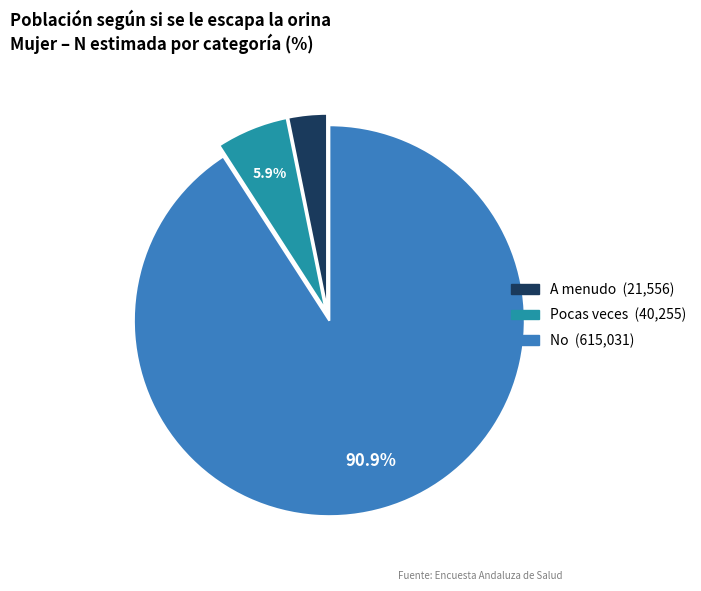

True or false: No accounts for 80% of the total.

False